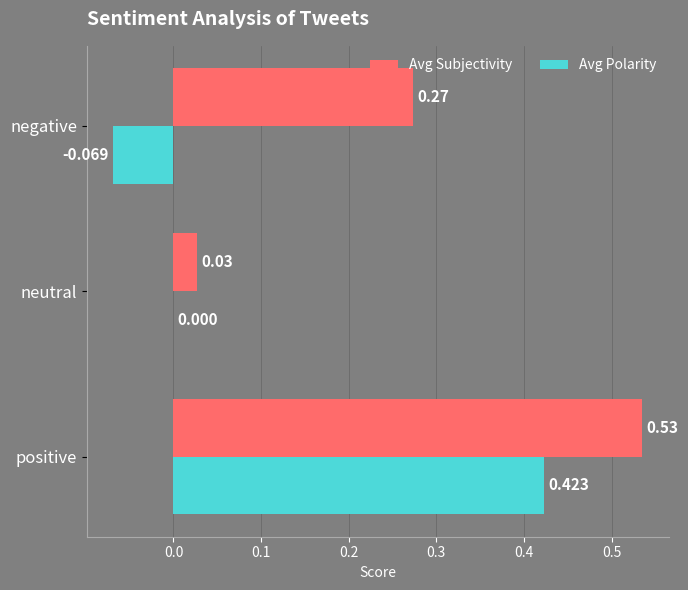

Between positive and neutral, which series saw the biggest shift?

Avg Subjectivity